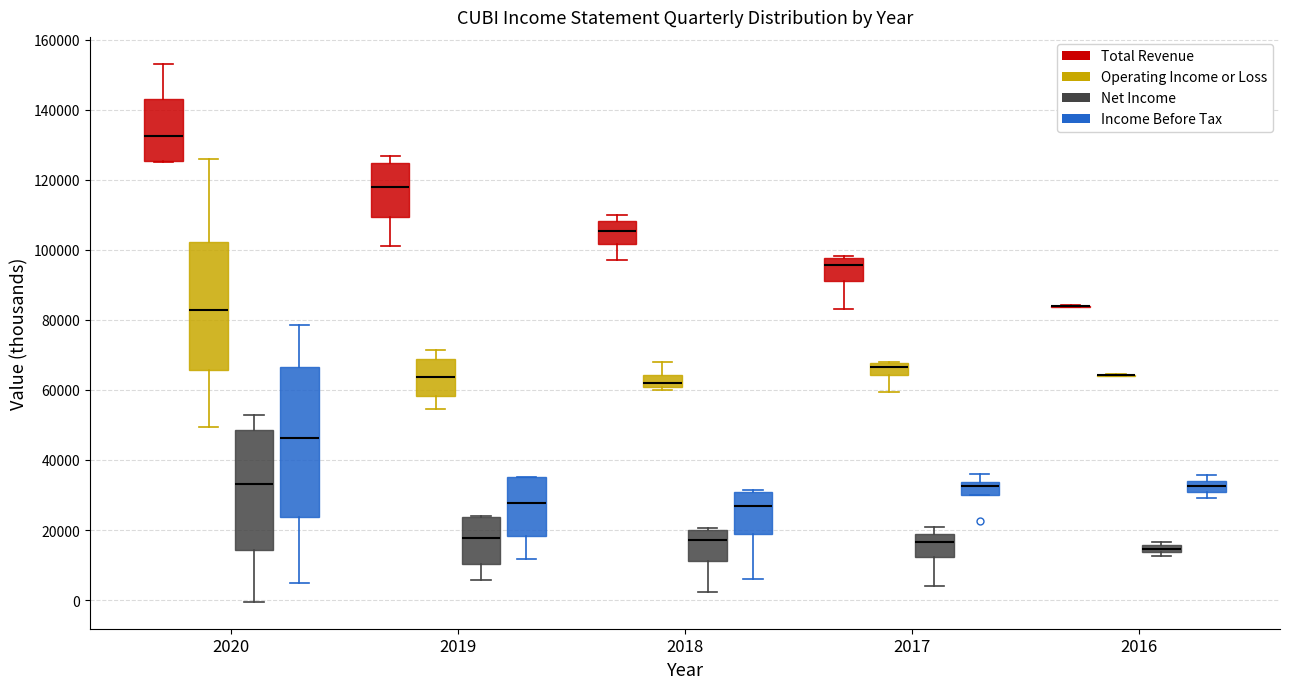

Which box is the tallest, from its lower edge to its upper edge?

2020 (Income Before Tax)